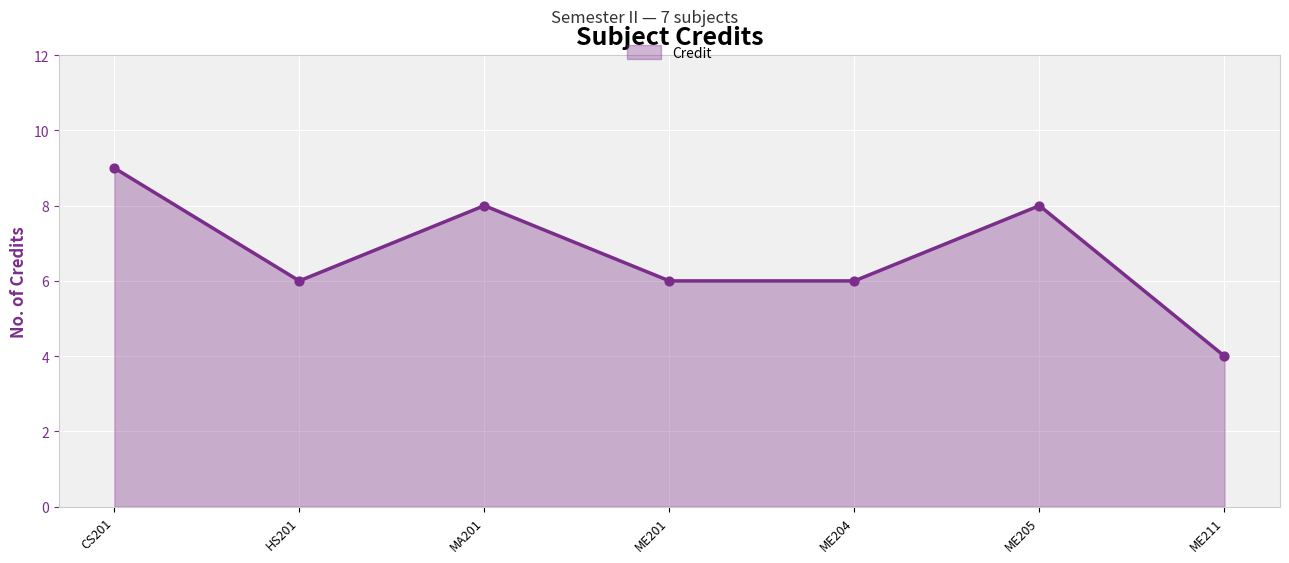

What is the change in value from MA201 to ME204?

-2